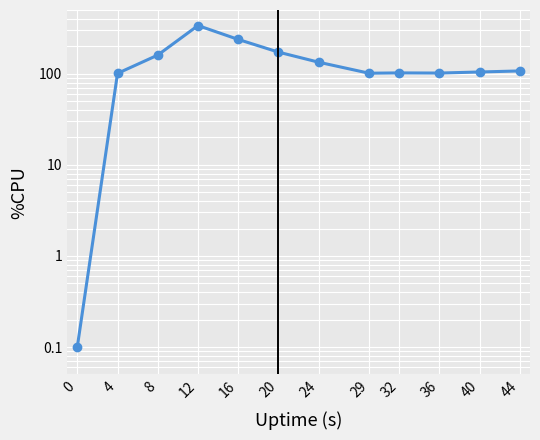

List the labels in order of value, largest first.

12, 16, 20, 8, 24, 44, 40, 32, 36, 29, 4, 0